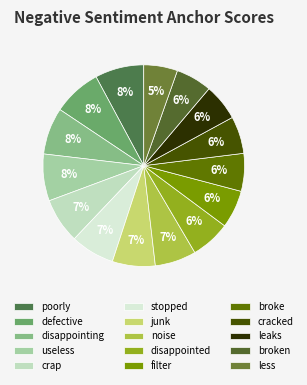

What percentage is the crap slice, to the nearest percent?

7%